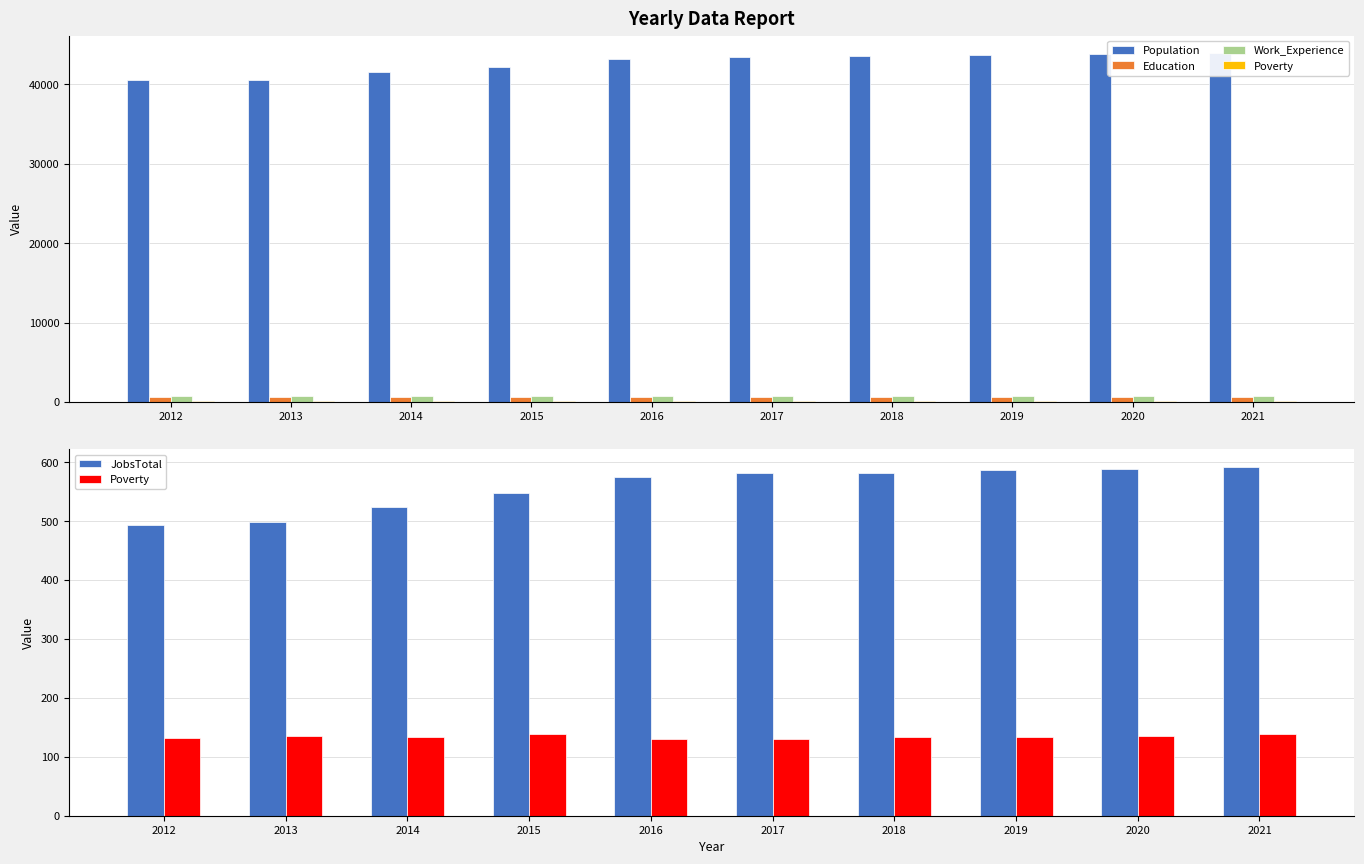

What is the value of the Work_Experience bar at the 6th from the left?

784